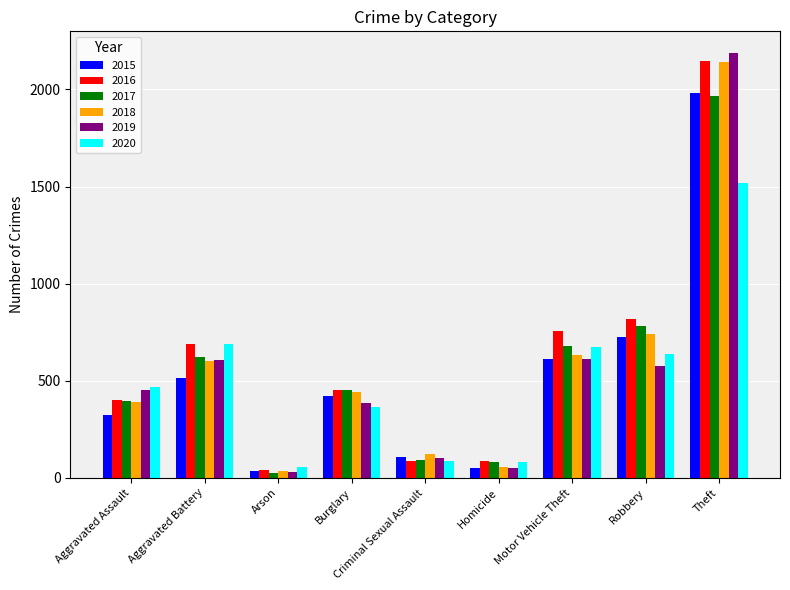

Which series has the largest total across all categories?

2016